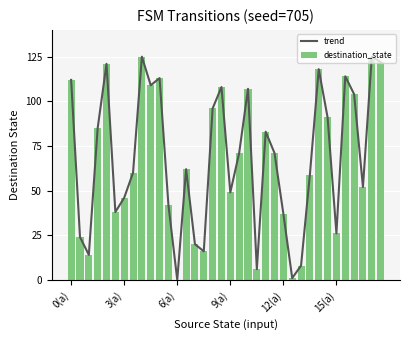

Between 7 and 35, which series saw the biggest shift?

trend